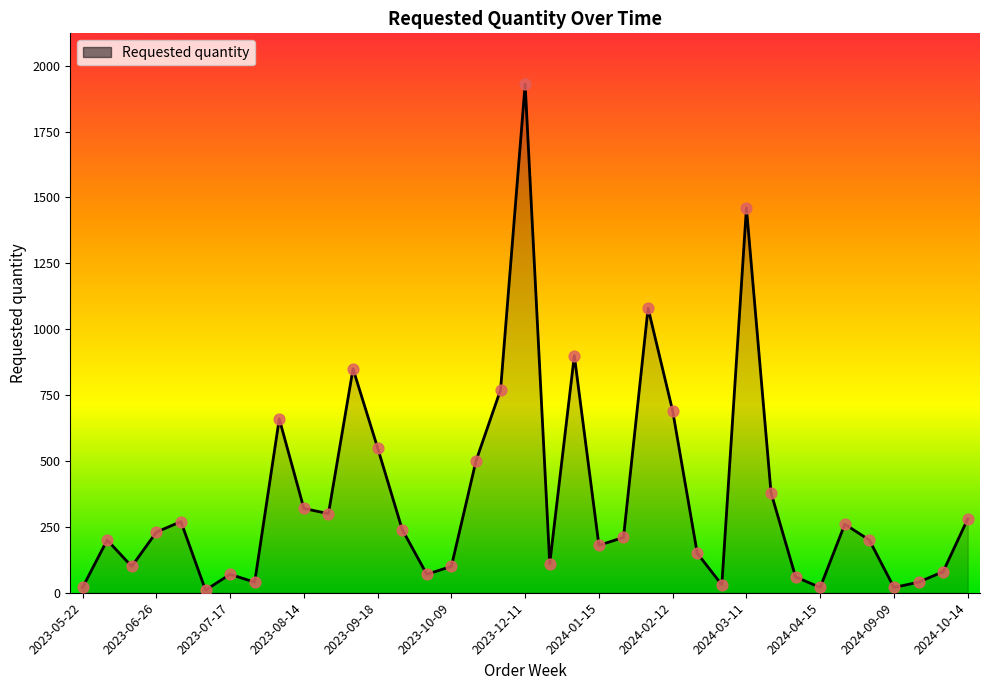

What is the difference between the maximum and minimum values?

1920